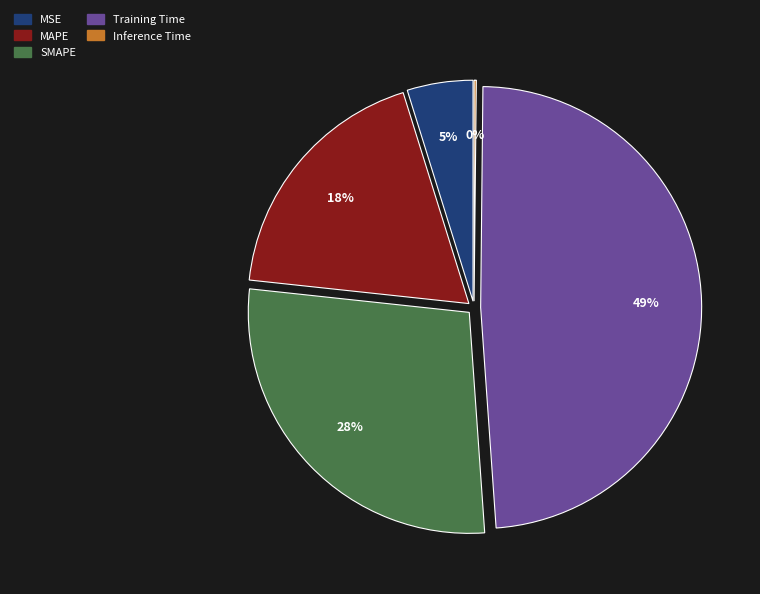

To the nearest percent, what is the average slice percentage?

20%